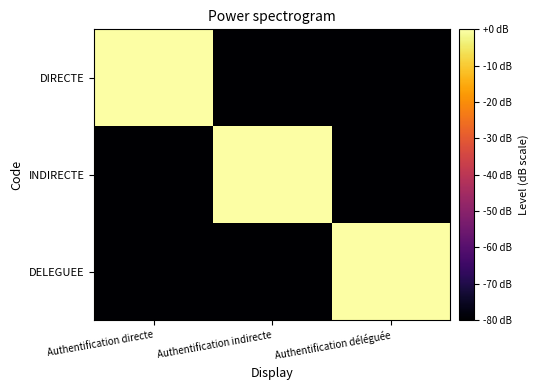

Which has a higher value, Authentification déléguée or Authentification directe?

Authentification directe